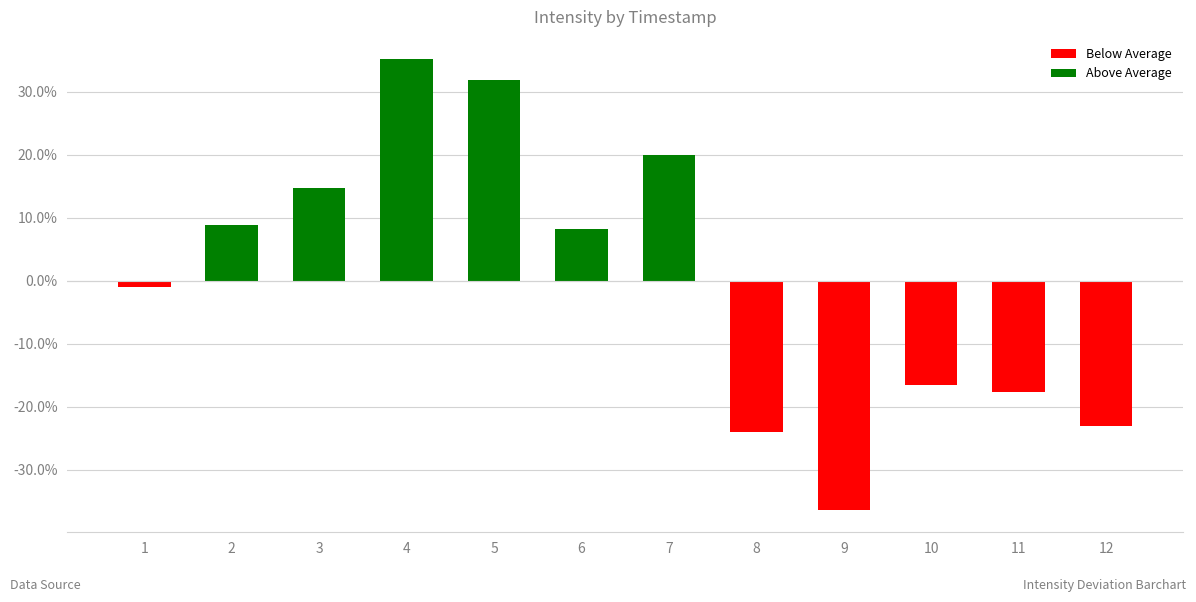

Which label corresponds to the largest value in the chart?

4